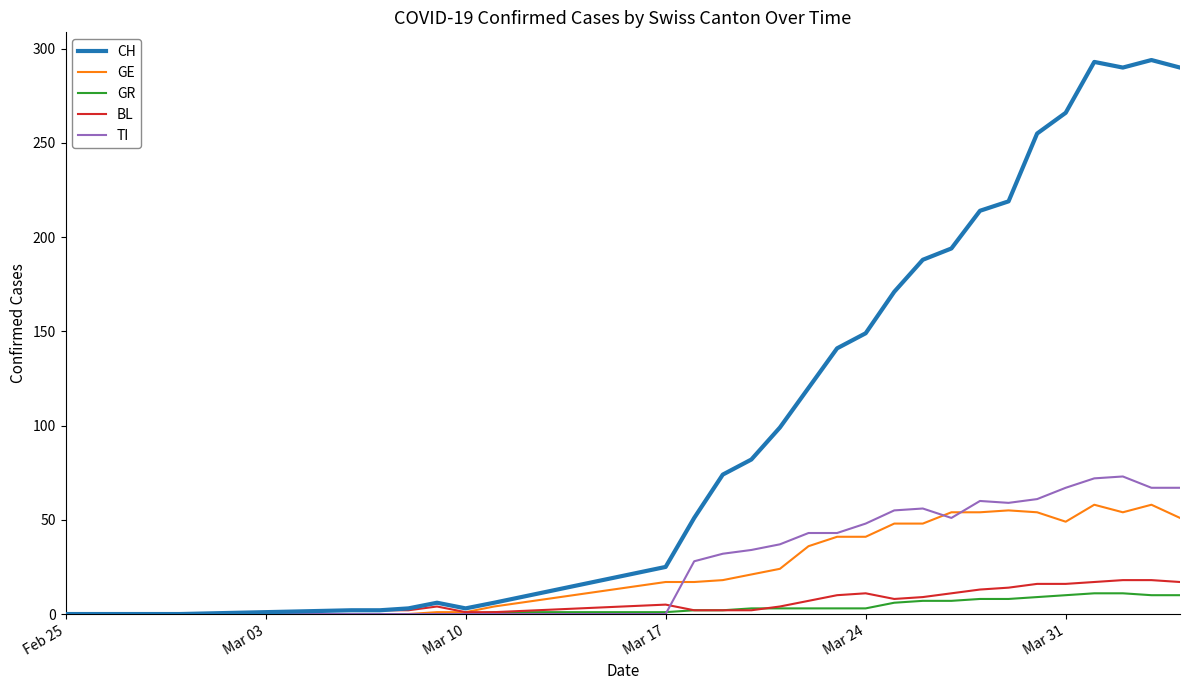

Which series has the largest range (max minus min)?

CH